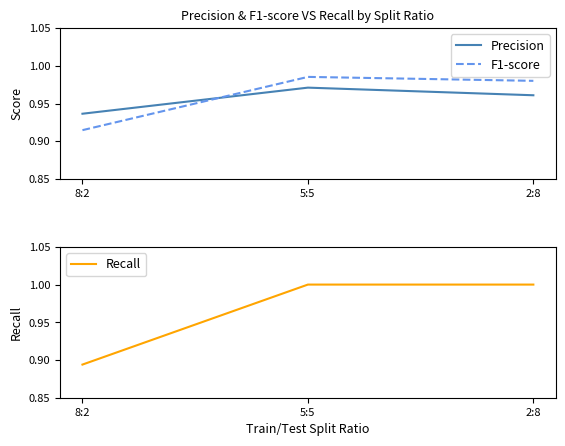

What is the sum of the F1-score values at 5:5 and 2:8?

2.0